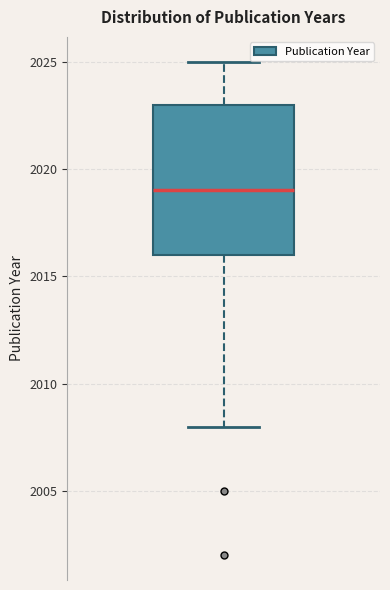

Where does the lower whisker of the box end on the y-axis? The values are not printed on the chart, so give them approximately, as read against the axis.

2008